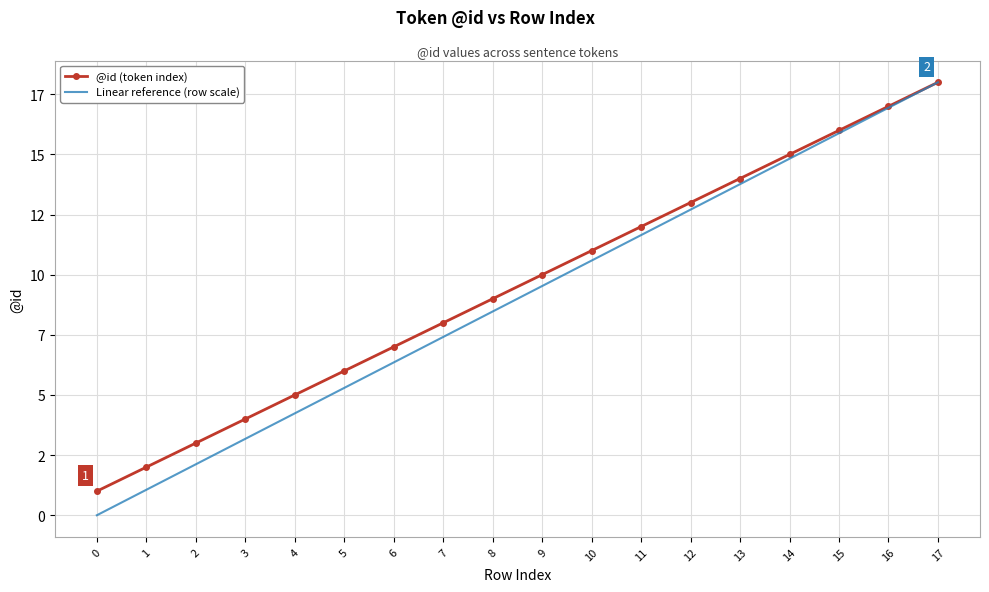

How many values in Linear reference (row scale) are above zero?

17